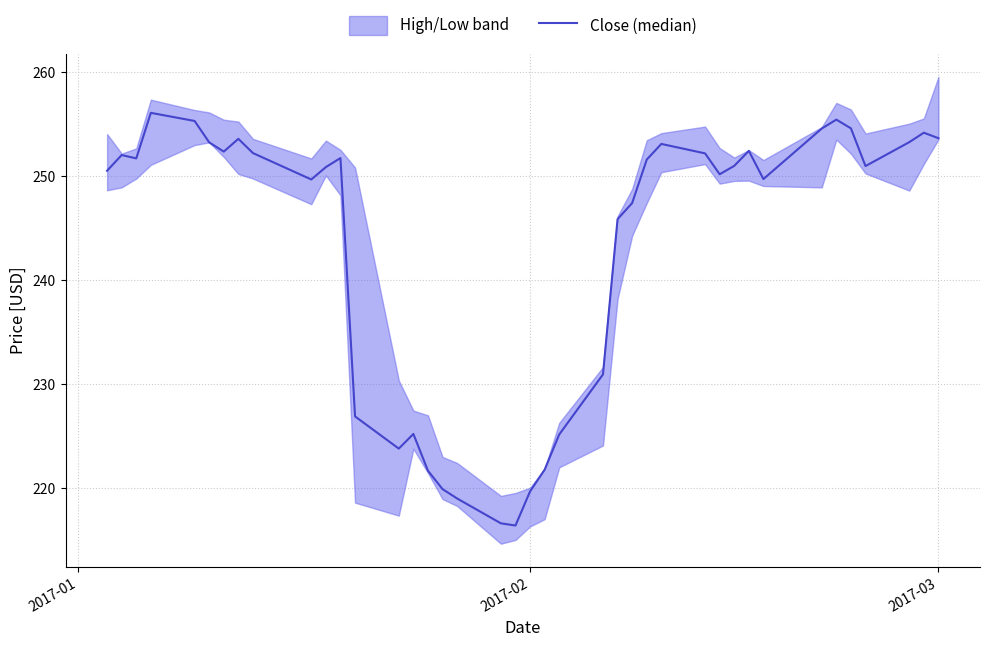

How many points are lower than both their immediate neighbors (excluding endpoints)?

8